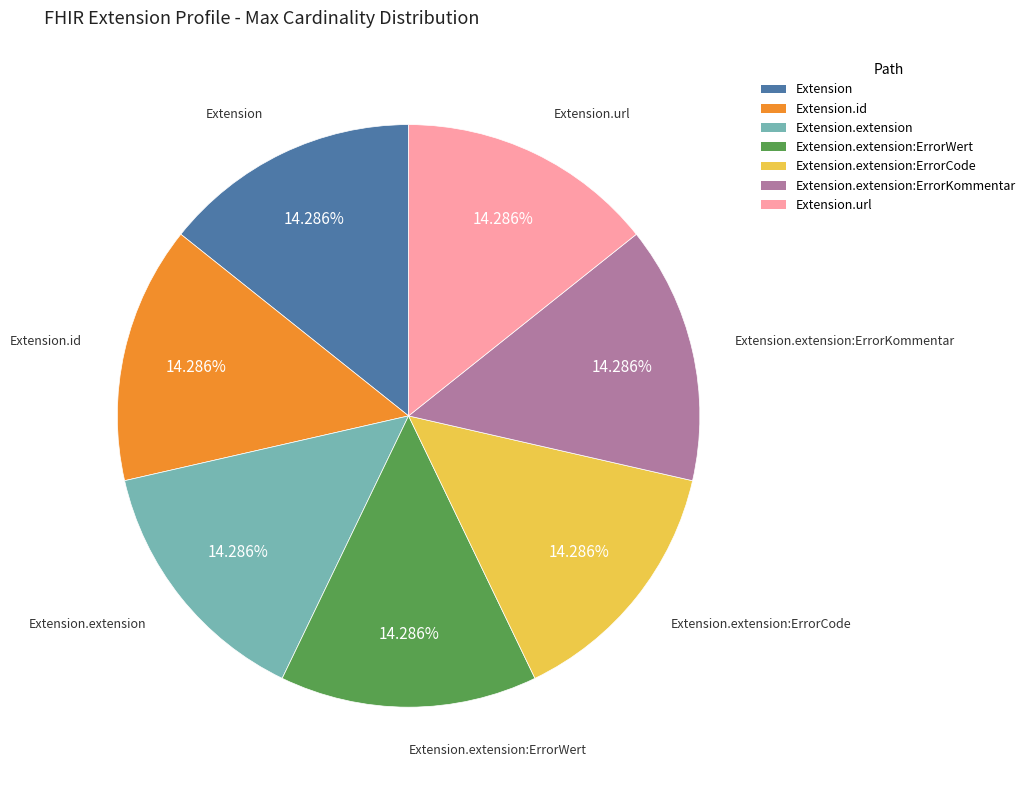

True or false: Extension.extension:ErrorKommentar accounts for 2% of the total.

False